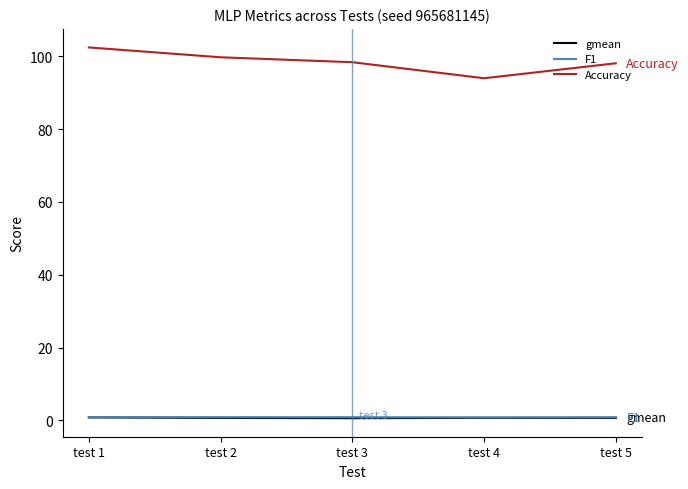

Which series has the largest total across all categories?

Accuracy